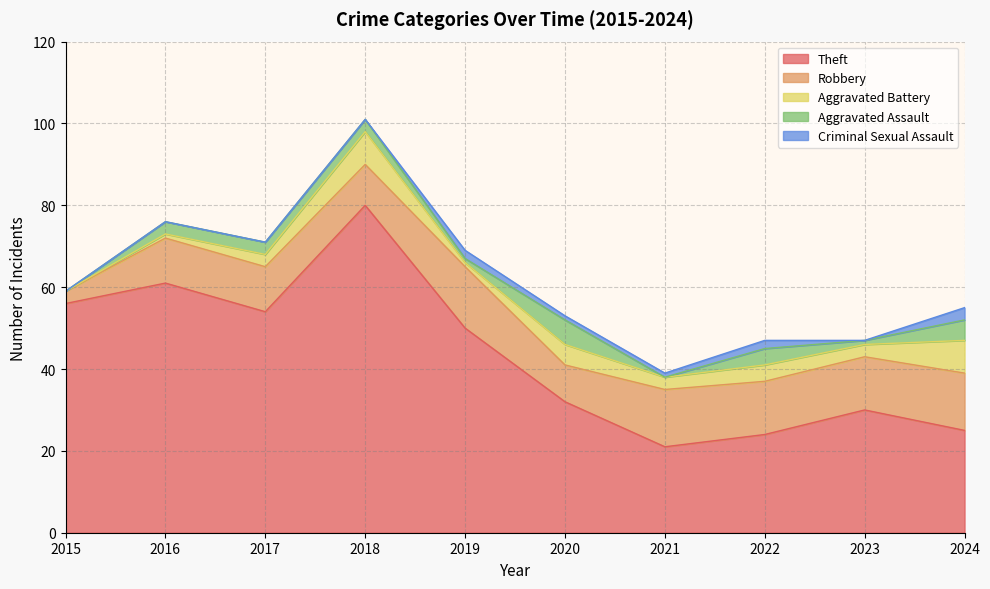

Reading left to right, transcribe all the data shown in this chart.

Theft: 56	61	54	80	50	32	21	24	30	25
Robbery: 3	11	11	10	15	9	14	13	13	14
Aggravated Battery: 0	1	3	8	1	5	3	4	3	8
Aggravated Assault: 0	3	3	3	1	6	0	4	1	5
Criminal Sexual Assault: 0	0	0	0	2	1	1	2	0	3